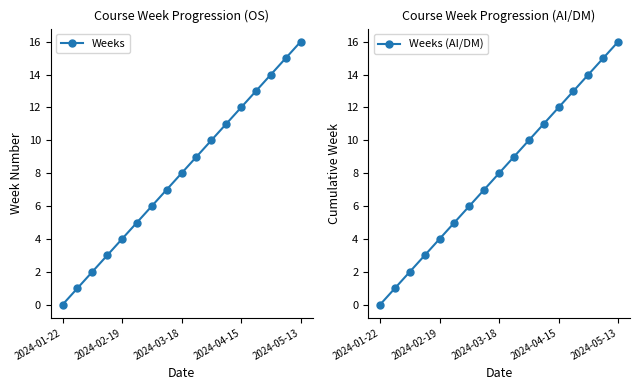

How many categories are shown in the chart?

17